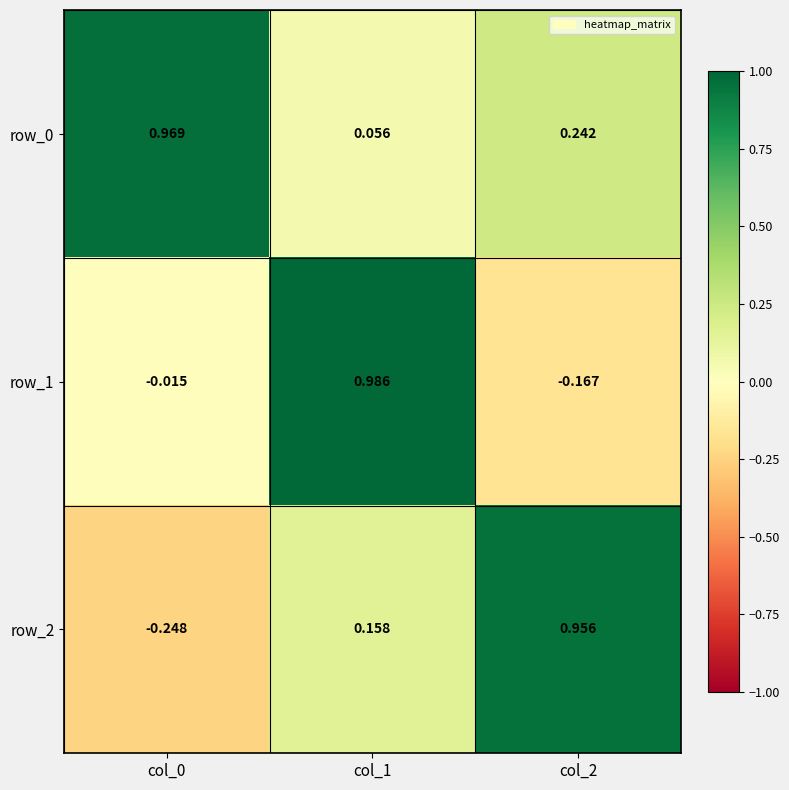

What is the difference between the maximum and second lowest values in the row_2 series?

0.8